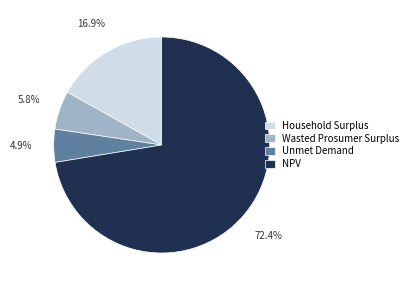

What portion of the pie excludes Unmet Demand?

95.1%